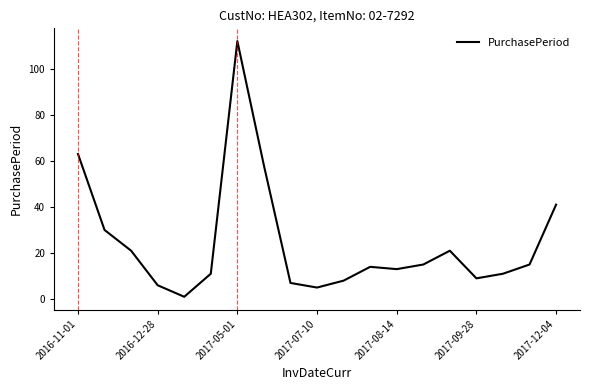

What is the difference between the maximum and minimum values?

111